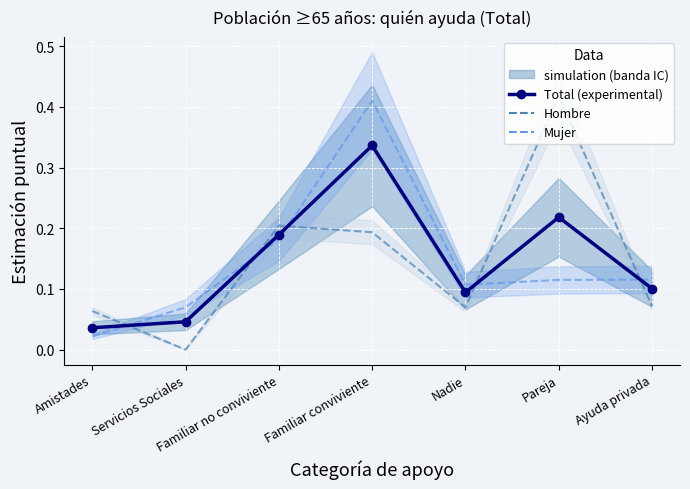

Reading left to right, extract all data points from this chart.

Total (experimental): 0.0	0.0	0.2	0.3	0.1	0.2	0.1
Hombre: 0.1	0.0	0.2	0.2	0.1	0.4	0.1
Mujer: 0.0	0.1	0.2	0.4	0.1	0.1	0.1